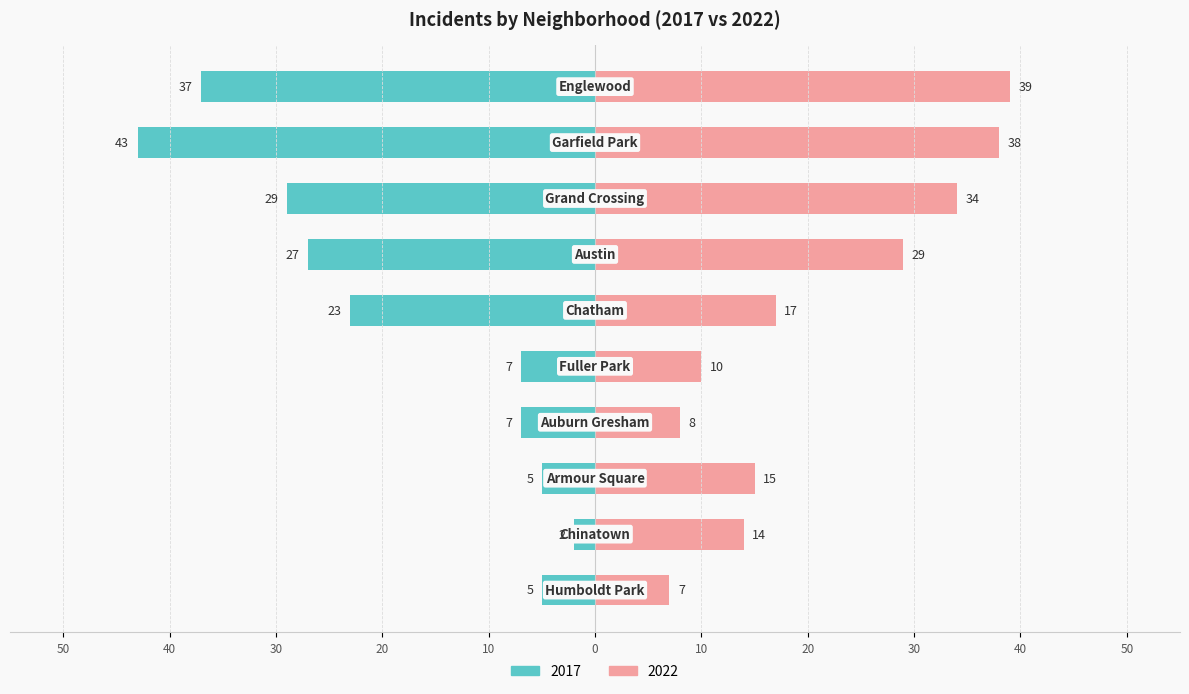

At which label does 2022 reach its minimum?

Humboldt Park